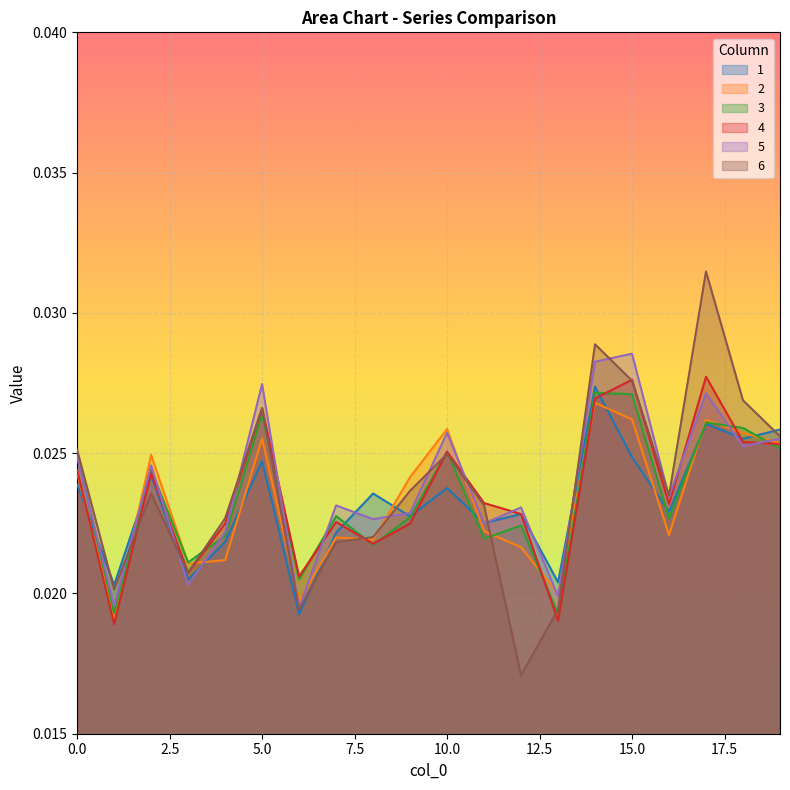

After their last crossing, which series has the higher values: 4 or 5?

5